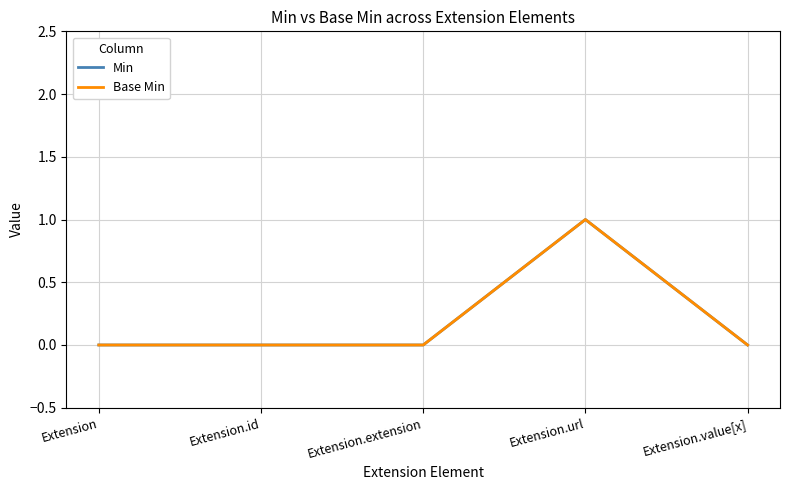

What is the difference between the Min values at Extension and Extension.url?

1